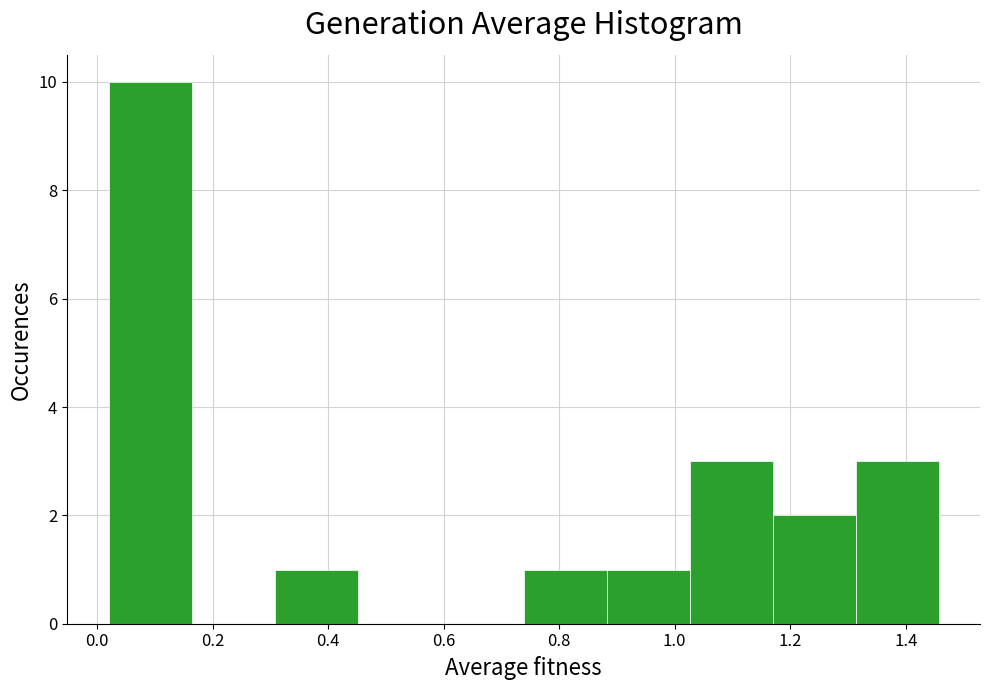

Reading left to right, list every bar in this chart as the range it spans on the x-axis followed by its height. Neither the bar edges nor the heights are printed on the chart, so give them approximately, as read against the axes.

0.02 to 0.16: 10
0.16 to 0.30: 0
0.30 to 0.46: 1
0.46 to 0.60: 0
0.60 to 0.74: 0
0.74 to 0.88: 1
0.88 to 1.02: 1
1.02 to 1.16: 3
1.16 to 1.32: 2
1.32 to 1.46: 3